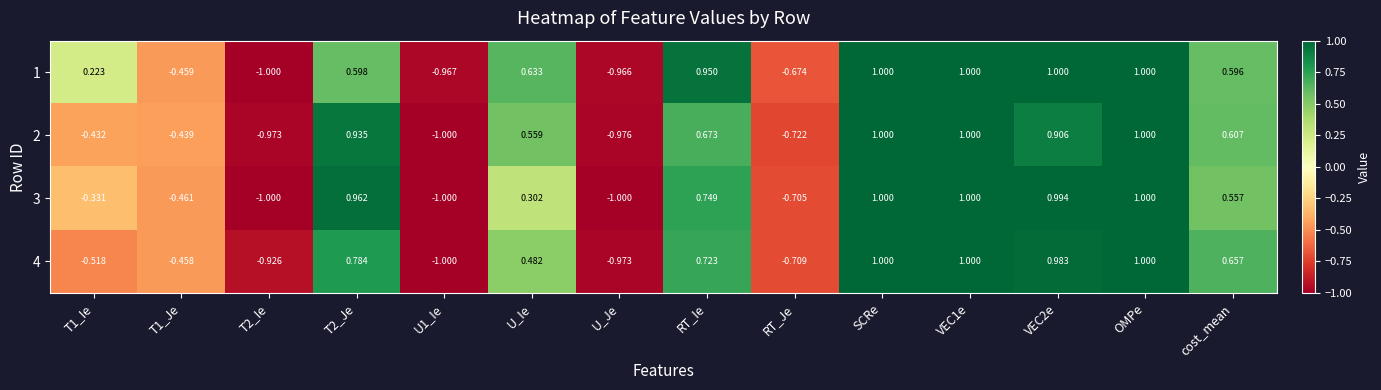

Is the value of 2 at T1_Je greater than the value of 1 at U1_Ie?

Yes